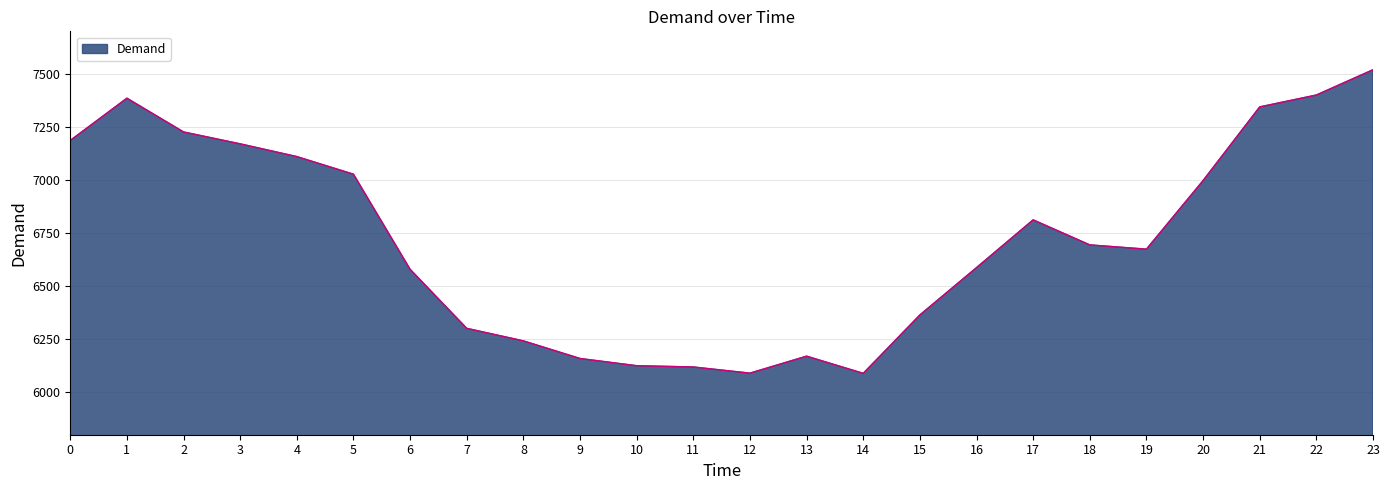

Is it true that the value at 1 is 7385?

True